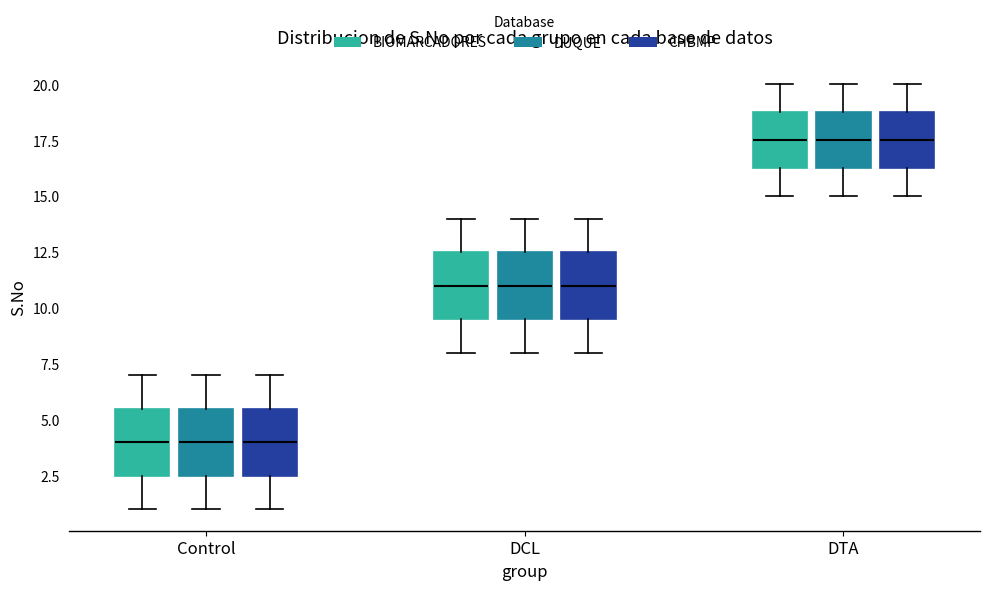

Reading left to right, transcribe this box plot: for each box, give where its median line is, the range the box spans, and where its two whiskers end, as read against the y-axis. The values are not printed on the chart, so give them approximately, as read against the axis.

Control (BIOMARCADORES): median 4.0, box 2.5 to 5.5, whiskers 1.0 to 7.0
Control (DUQUE): median 4.0, box 2.5 to 5.5, whiskers 1.0 to 7.0
Control (CHBMP): median 4.0, box 2.5 to 5.5, whiskers 1.0 to 7.0
DCL (BIOMARCADORES): median 11.0, box 9.5 to 12.5, whiskers 8.0 to 14.0
DCL (DUQUE): median 11.0, box 9.5 to 12.5, whiskers 8.0 to 14.0
DCL (CHBMP): median 11.0, box 9.5 to 12.5, whiskers 8.0 to 14.0
DTA (BIOMARCADORES): median 17.5, box 16.5 to 19.0, whiskers 15.0 to 20.0
DTA (DUQUE): median 17.5, box 16.5 to 19.0, whiskers 15.0 to 20.0
DTA (CHBMP): median 17.5, box 16.5 to 19.0, whiskers 15.0 to 20.0